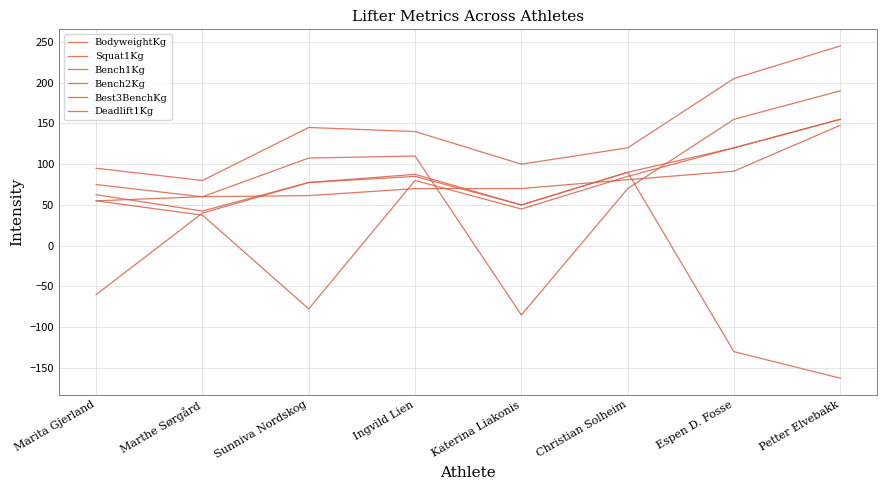

True or false: Deadlift1Kg and Bench2Kg cross at least once.

False